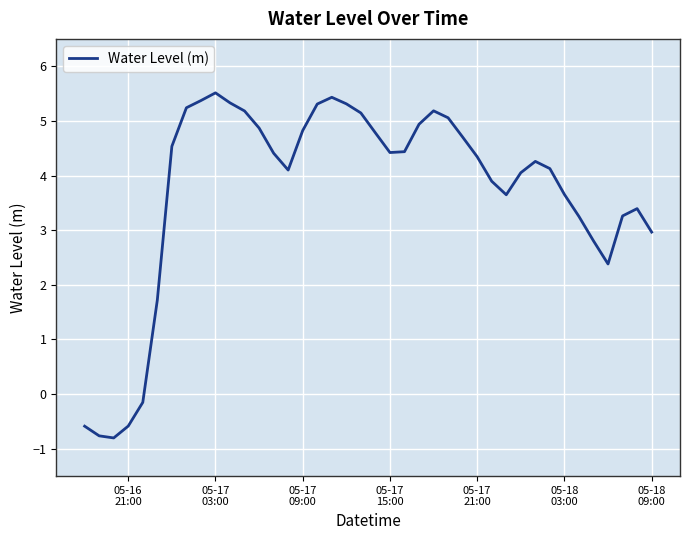

Does the chart display data point markers on the line(s)?

No